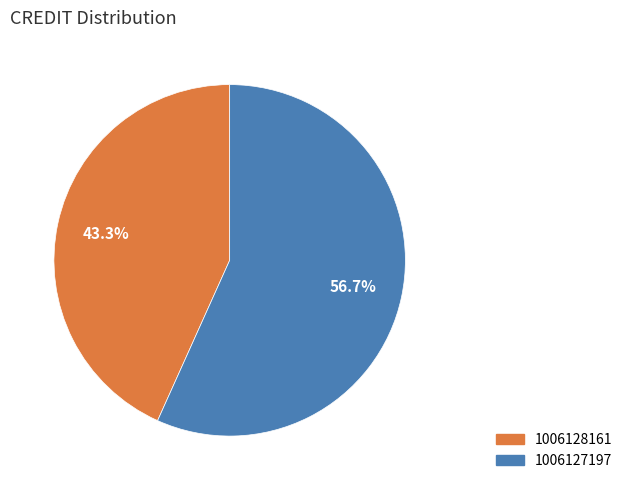

To the nearest percent, what portion does 1006127197 represent?

57%